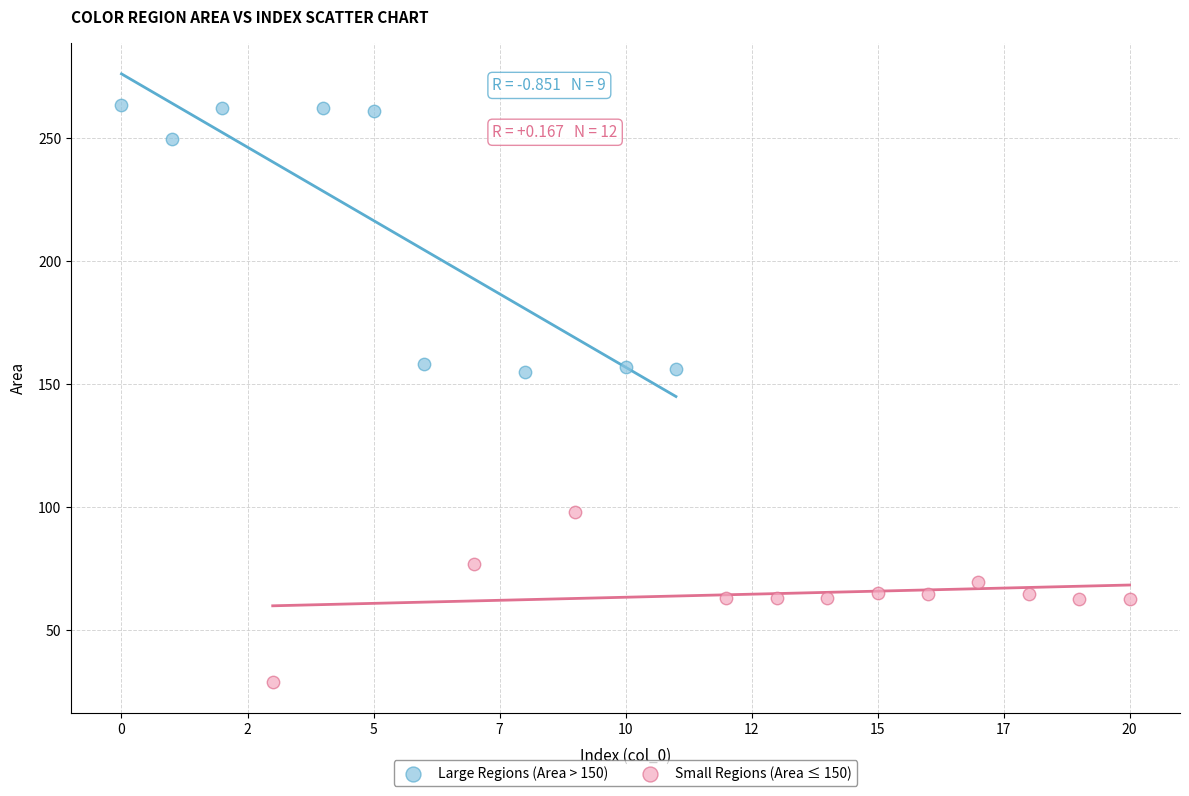

What are all the series names shown in the legend?

Large Regions (Area > 150), Small Regions (Area ≤ 150)